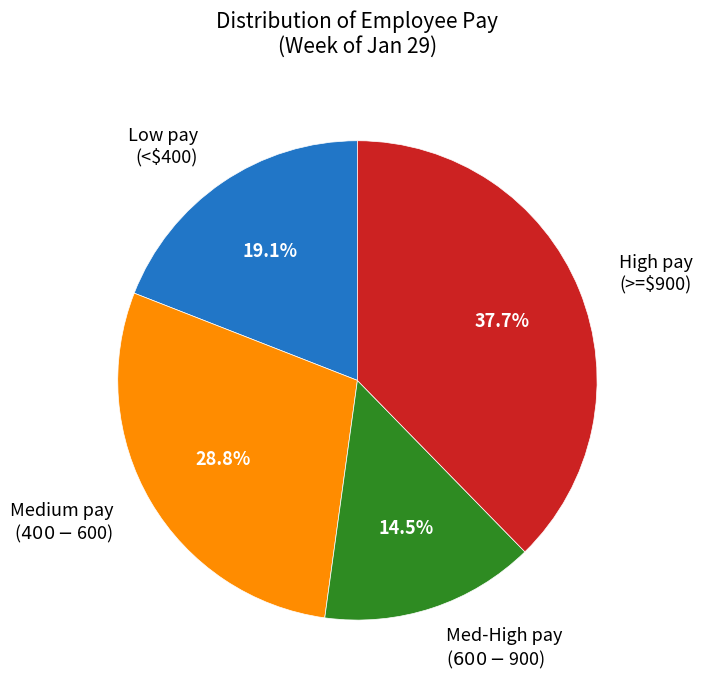

Is there any slice that represents more than half of the pie?

No